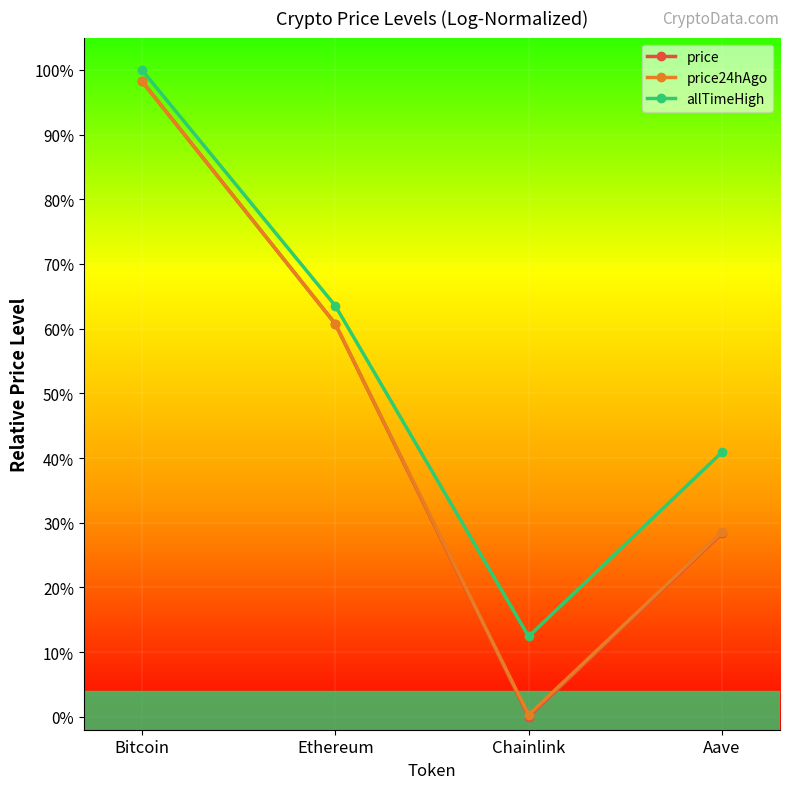

True or false: price and allTimeHigh intersect in this chart.

False